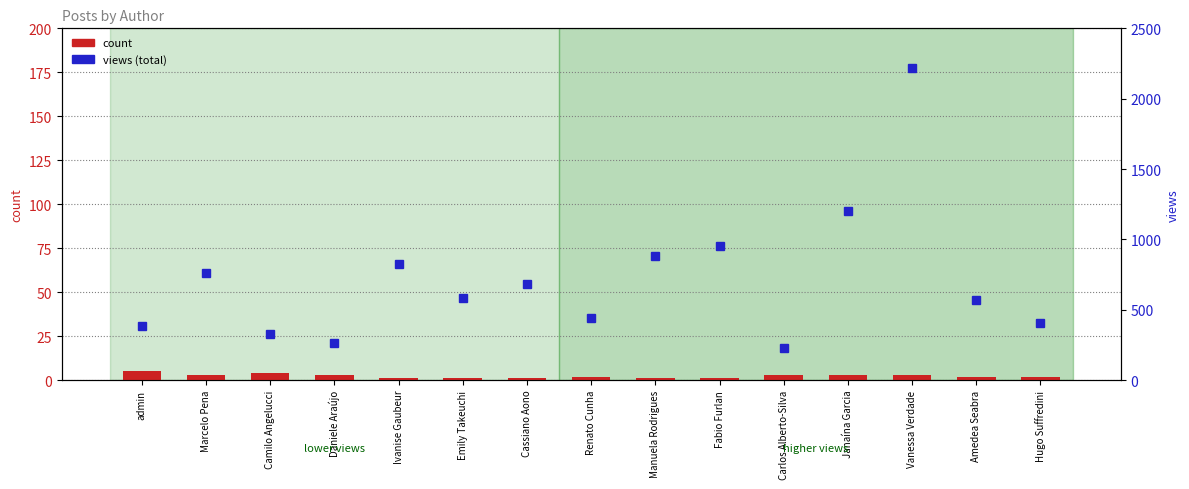

What is the sum of all views (total) values?

10731